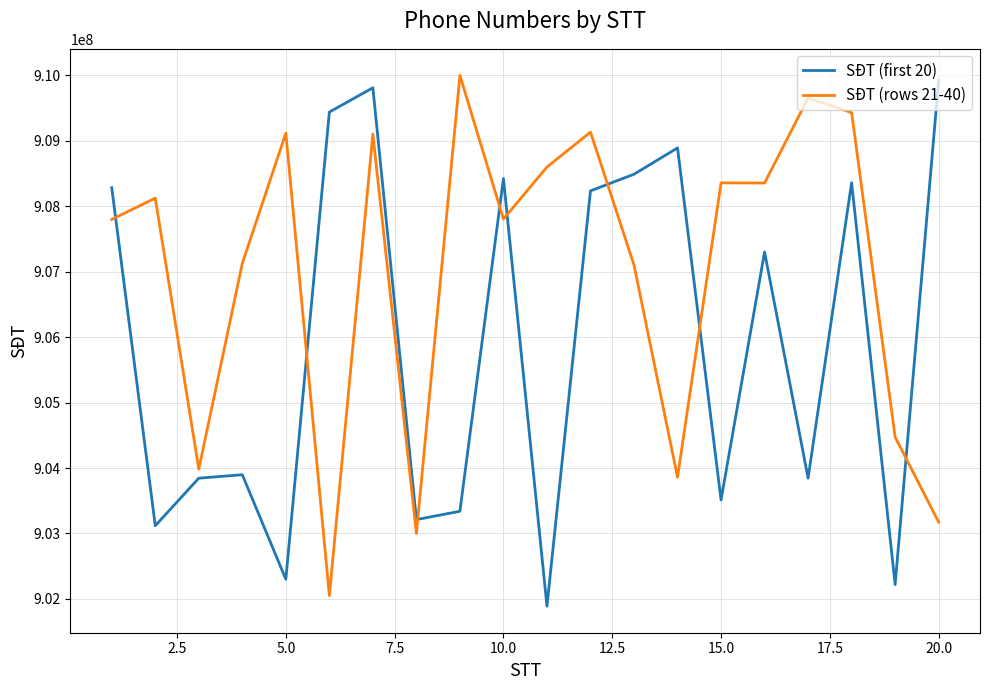

Rank the series by their average value, from lowest to highest.

SĐT (first 20), SĐT (rows 21-40)